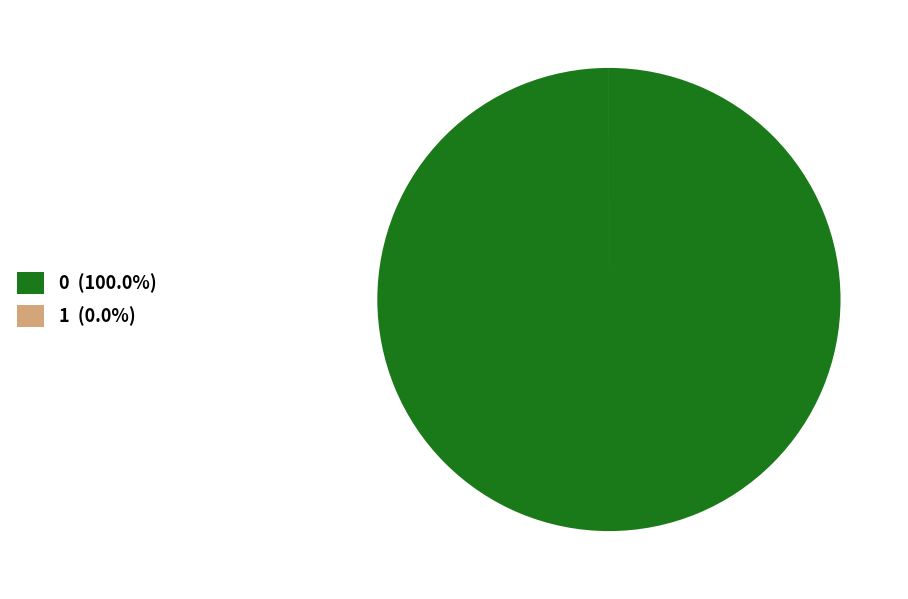

Does any single category account for the majority?

Yes